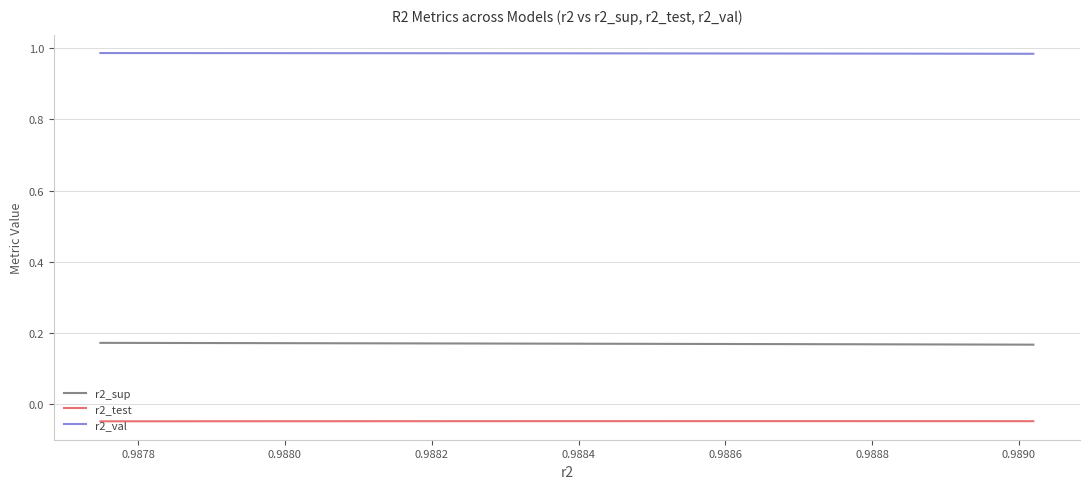

True or false: r2_val and r2_test intersect in this chart.

False